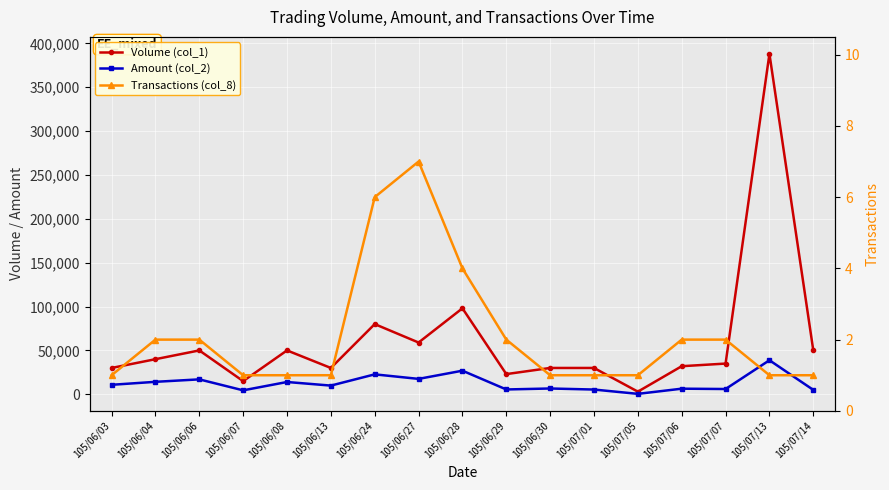

What is the smallest value displayed?

1